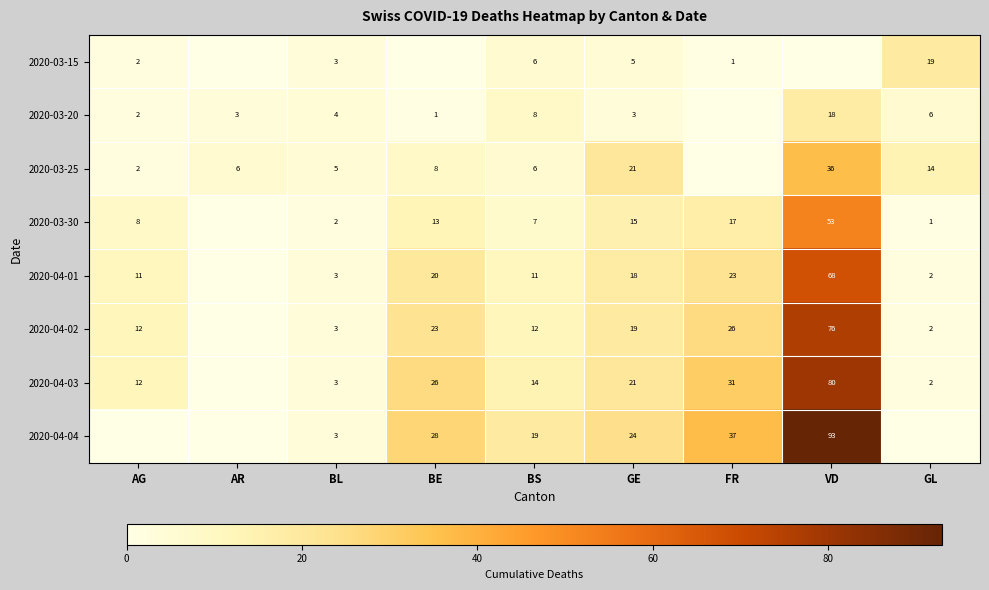

At how many categories does at least one series exceed 22?

4